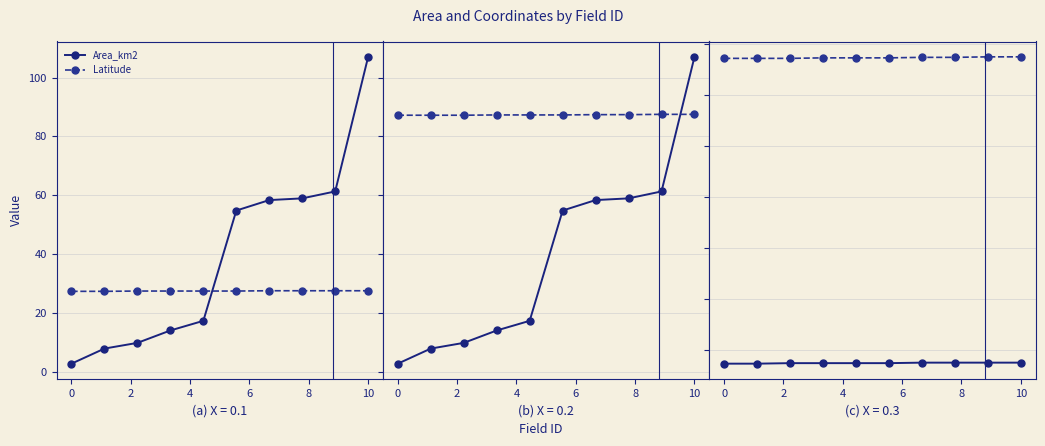

Is it true that Latitude equals 14.1 at 12?

False